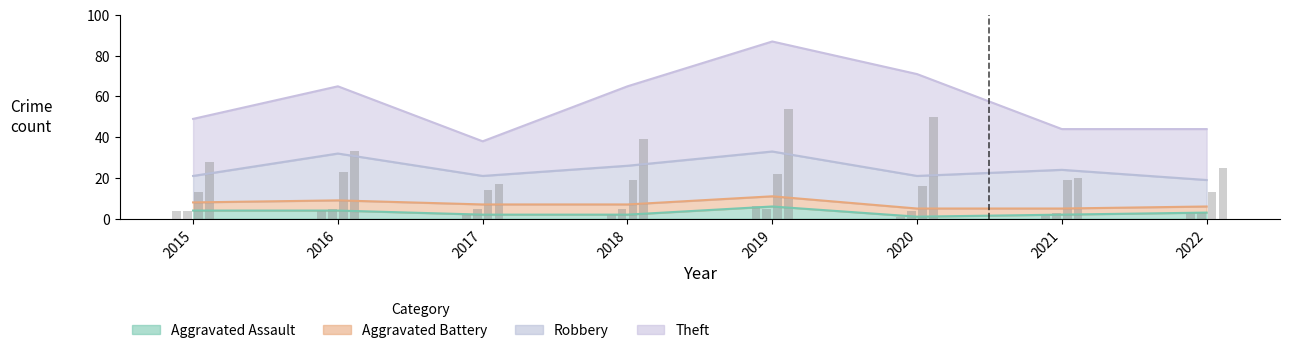

Count the number of data series in this chart.

4